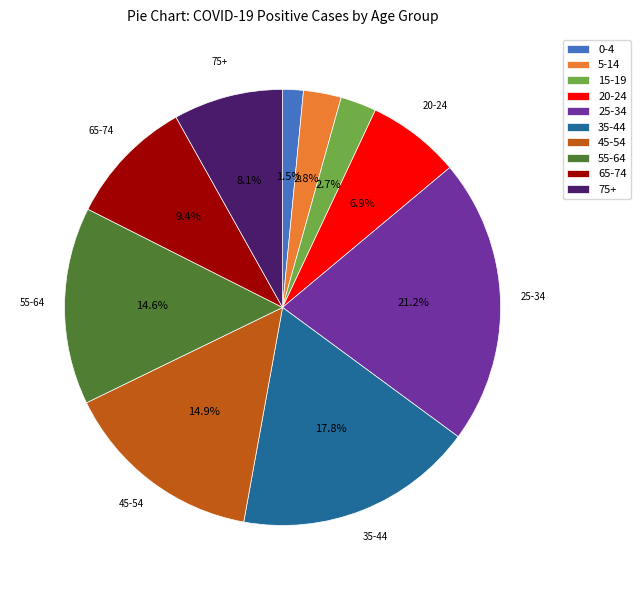

Which has a higher value, 5-14 or 75+?

75+